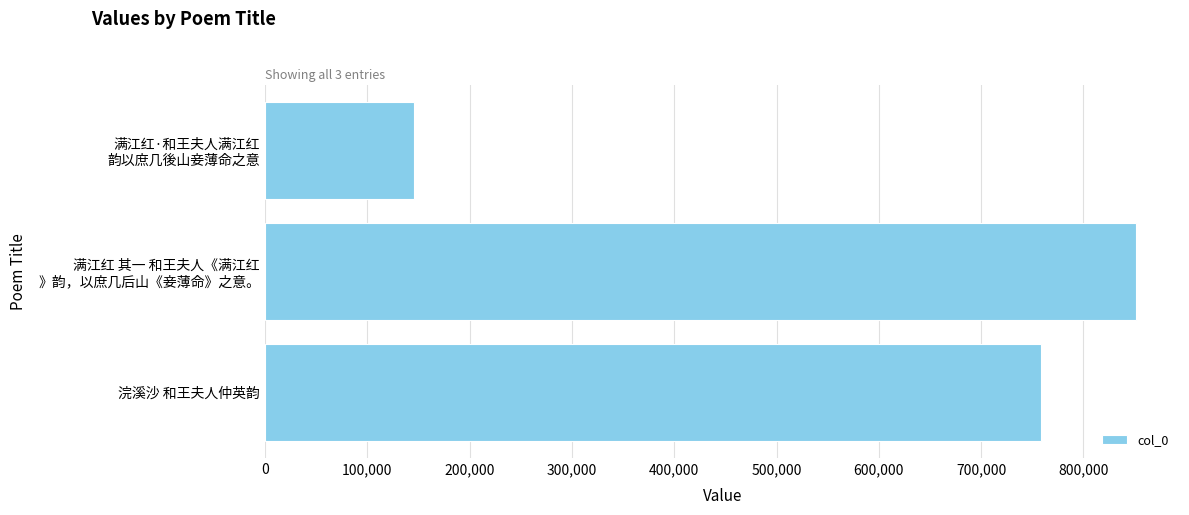

What is the sum of all values?

1755976